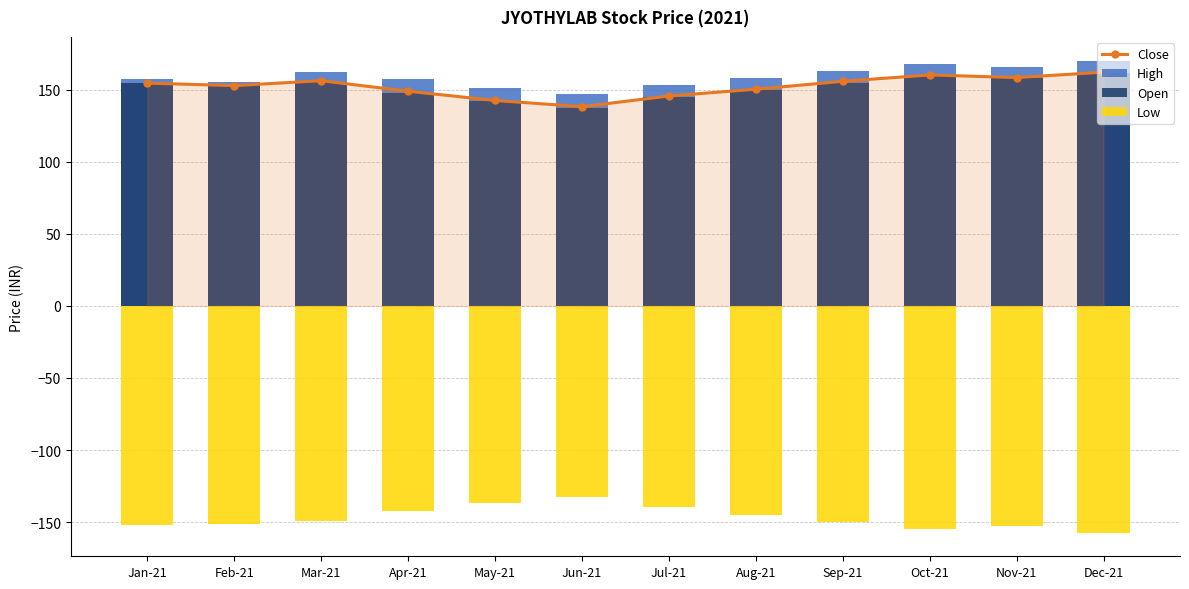

What position from the right is Dec-21?

1